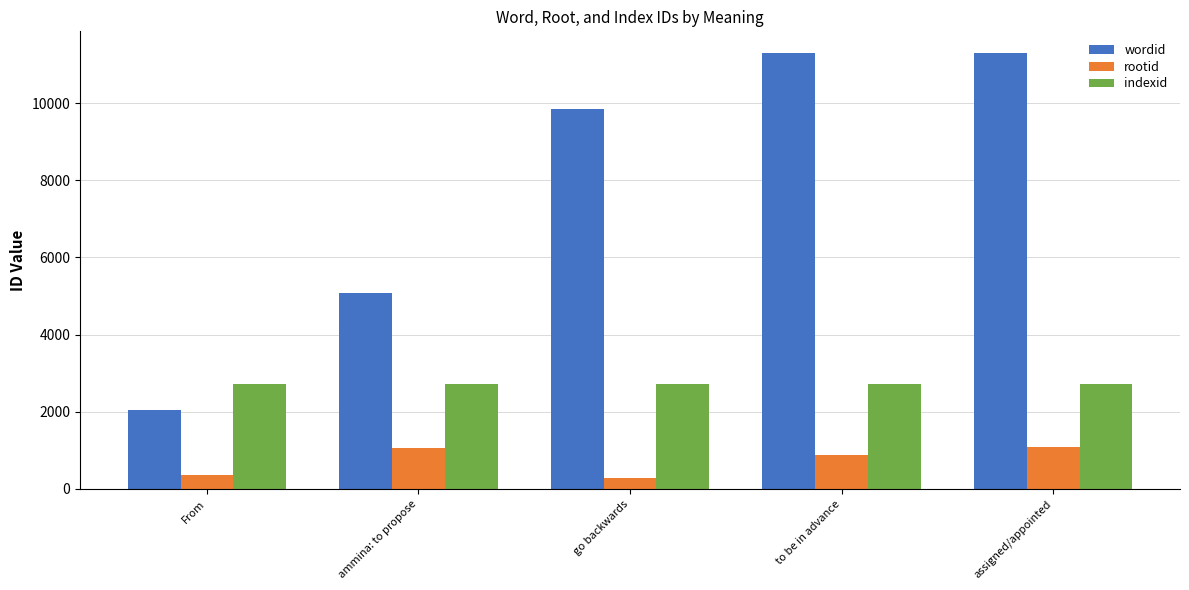

What is the maximum value for indexid?

2716